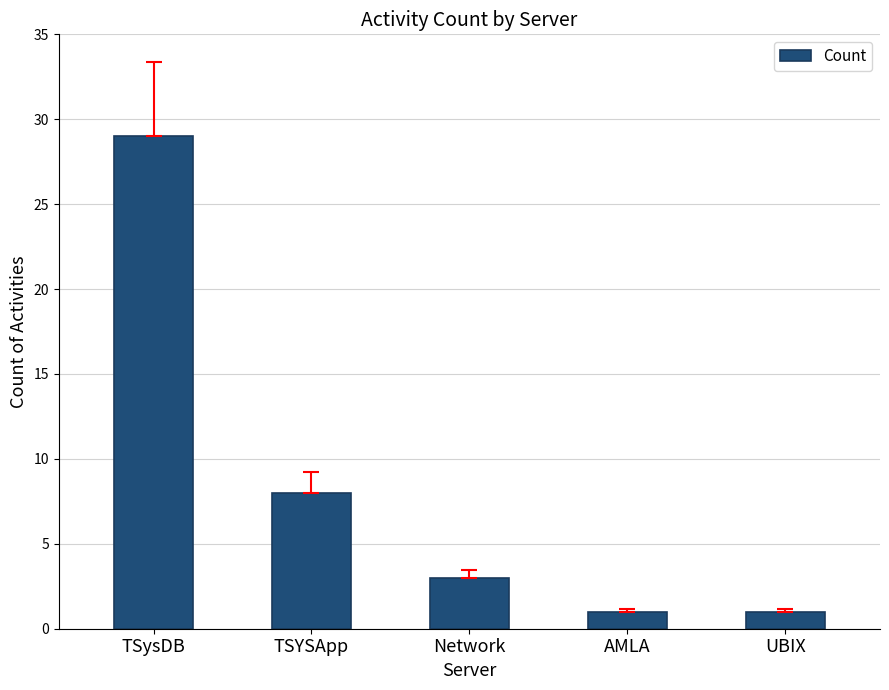

What is the sum of all values?

42